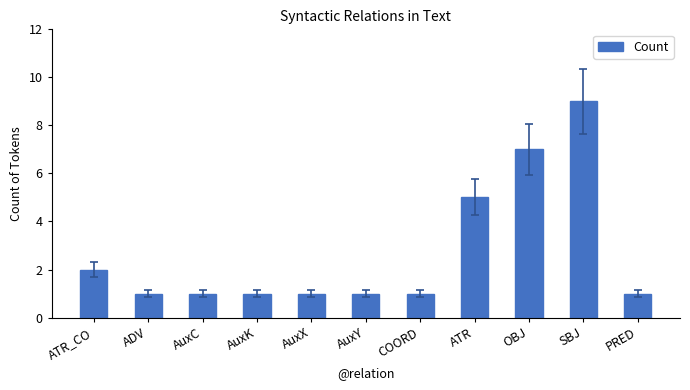

Which label corresponds to the largest value in the chart?

SBJ